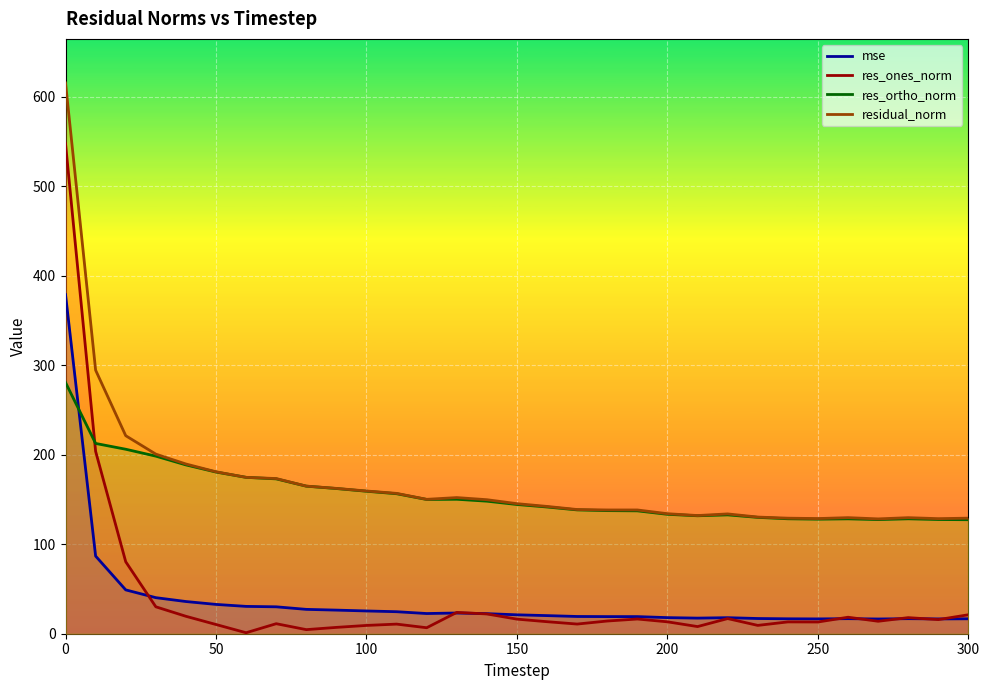

What is the difference between the second highest and second lowest values in the mse series?

70.2